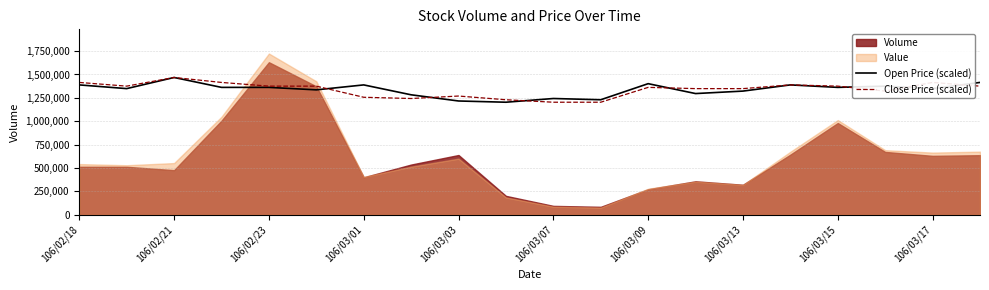

What is the label of the 20th point from the right?

106/02/18